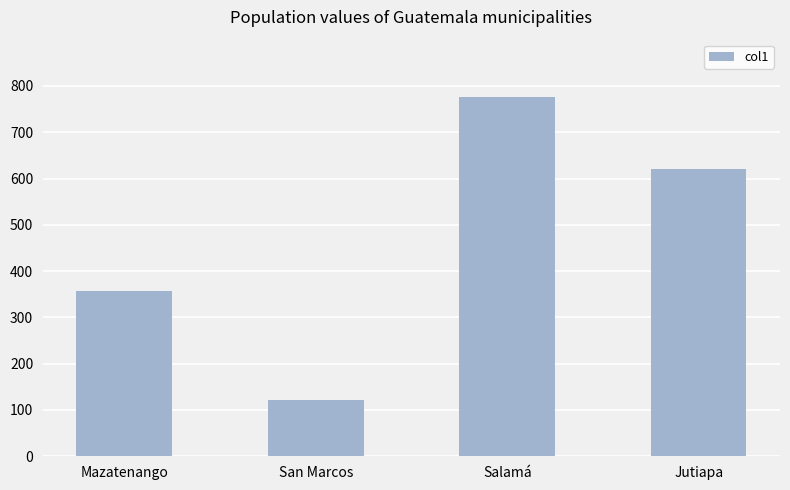

What is the smallest value displayed?

121